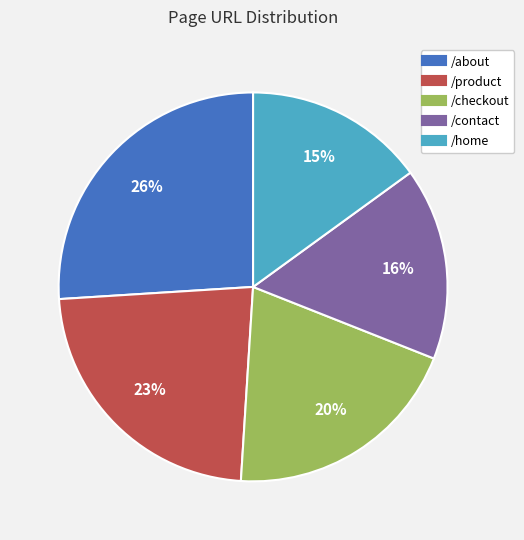

To the nearest percent, what is the combined percentage of /home and /about?

41%